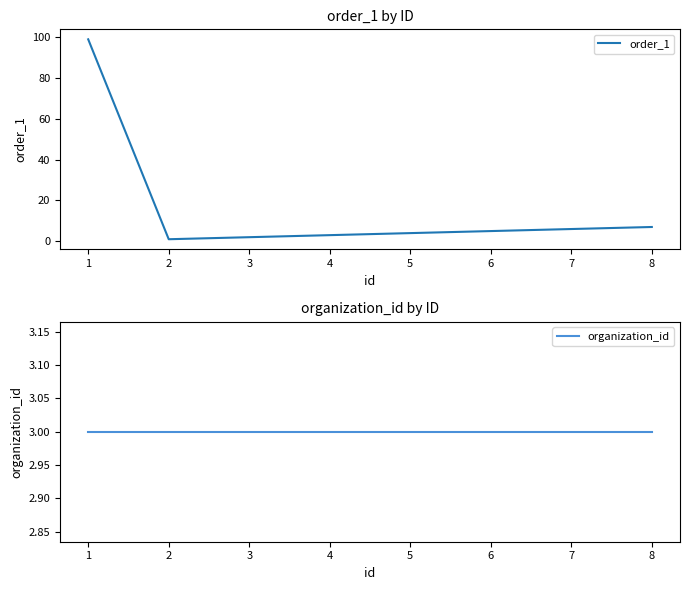

At which label is order_1 closest to 50?

8